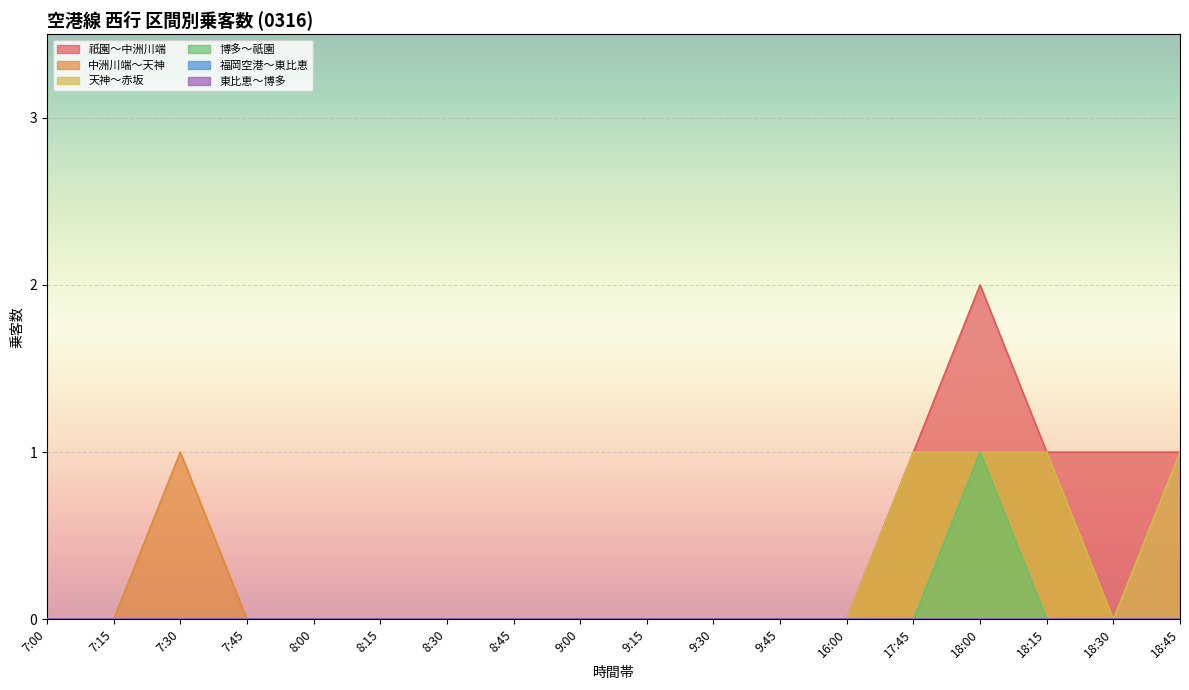

What position from the right is 7:45?

15